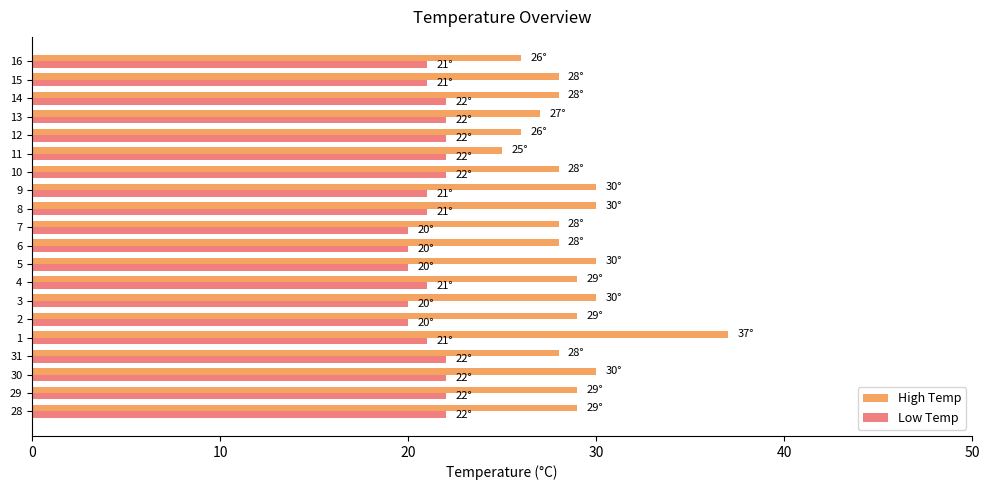

What value does the High Temp series have at 9, to the nearest 5?

30